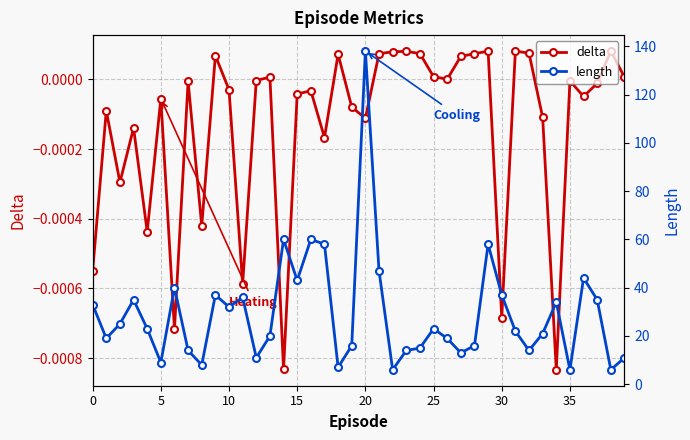

How many data points does each series have?

40